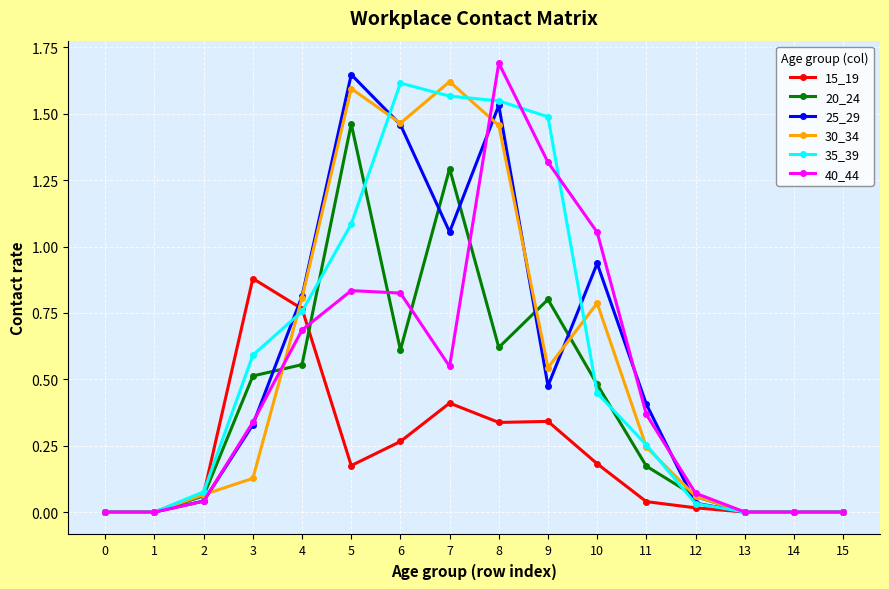

Is it true that 25_29 equals 0.1 at 2?

False